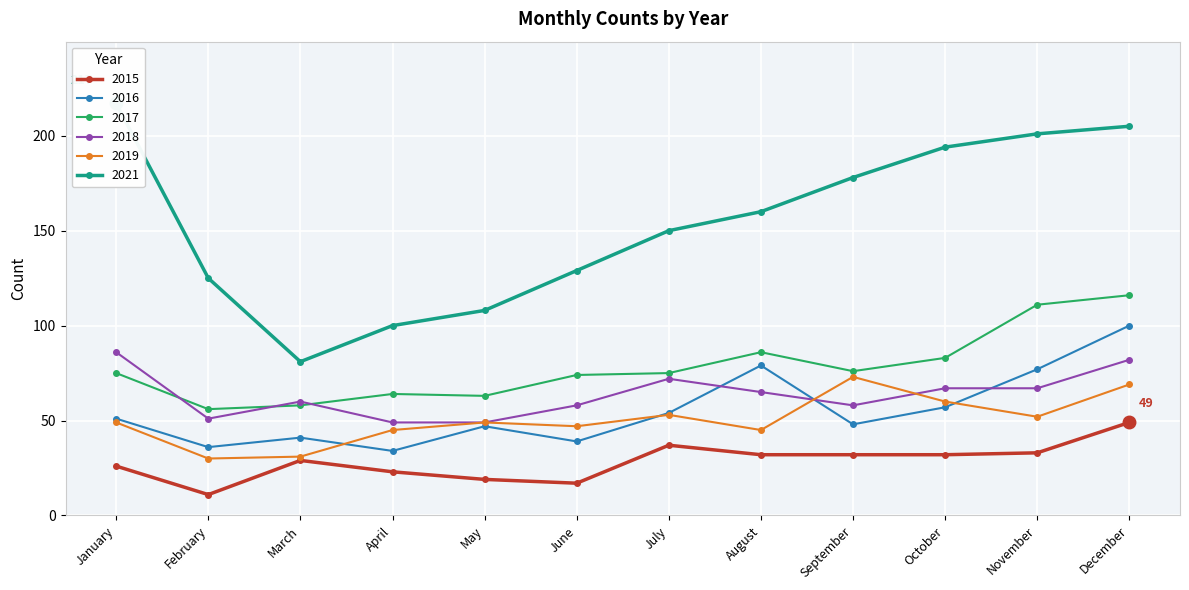

What is the average value of the 2015 series?

28